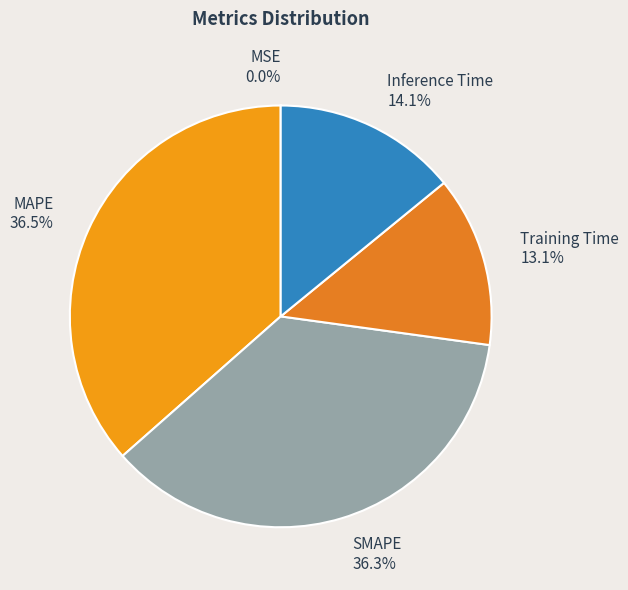

How much of the chart is everything except MAPE?

63.5%